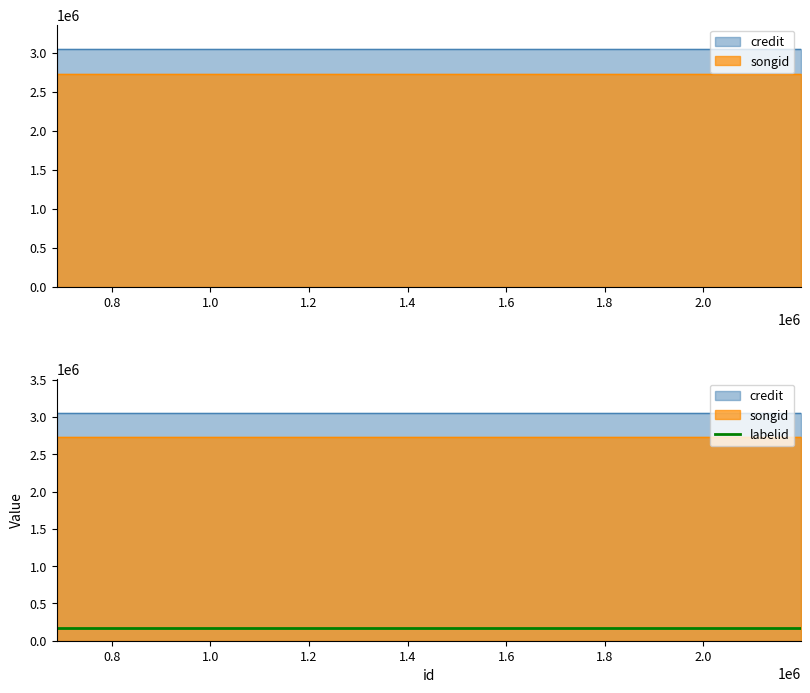

Read the songid value at 688437.

2727150